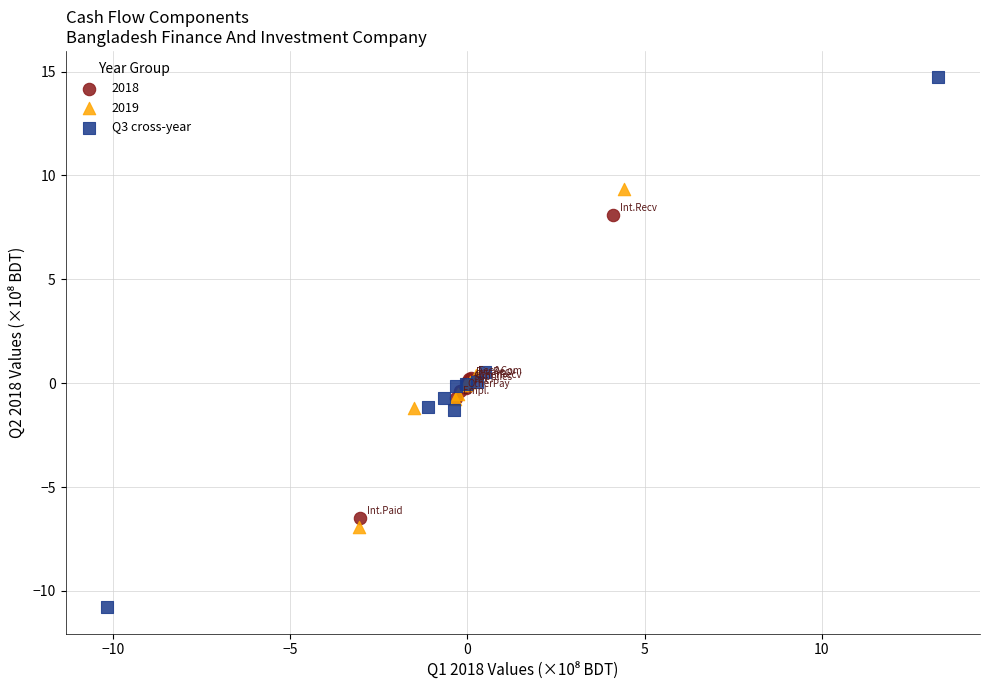

Which series has the largest Y range (max minus min)?

Q3 cross-year